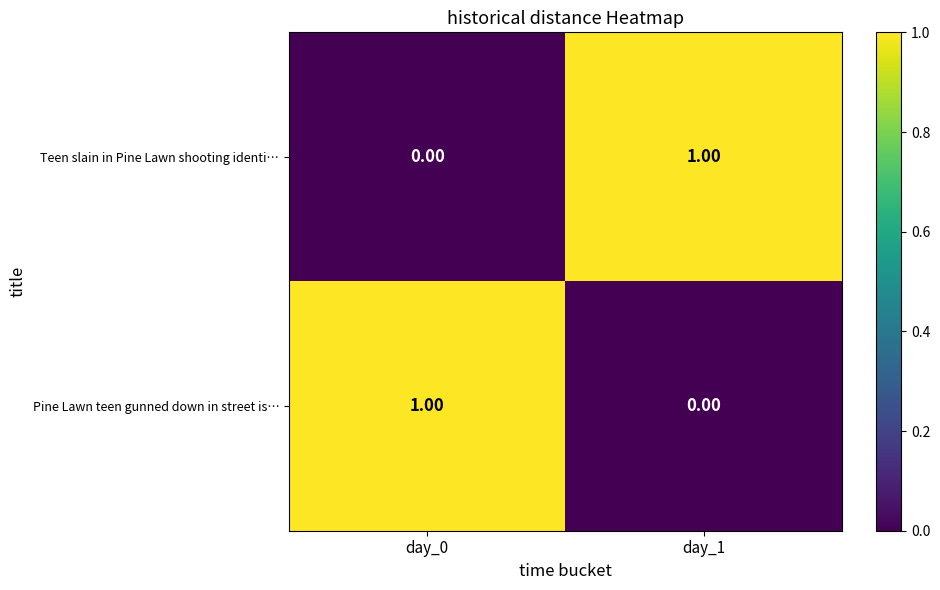

Rank the categories by Pine Lawn teen gunned down in street is… value from highest to lowest.

day_0, day_1